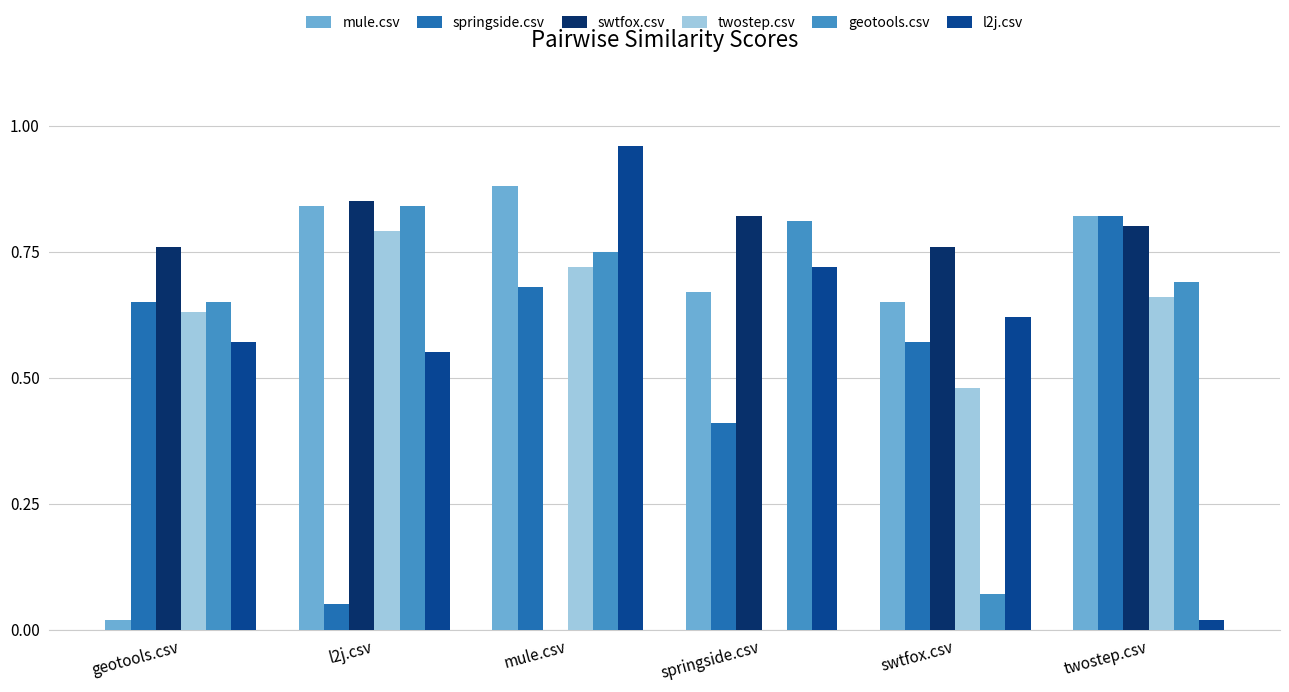

Between l2j.csv and swtfox.csv, which series saw the biggest shift?

geotools.csv